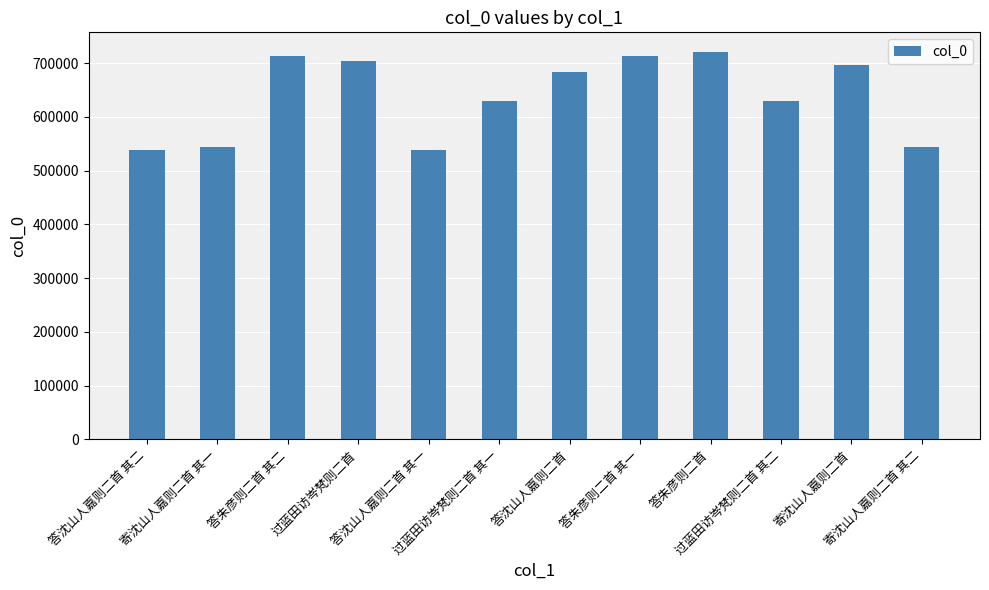

How many series are shown in this chart?

1